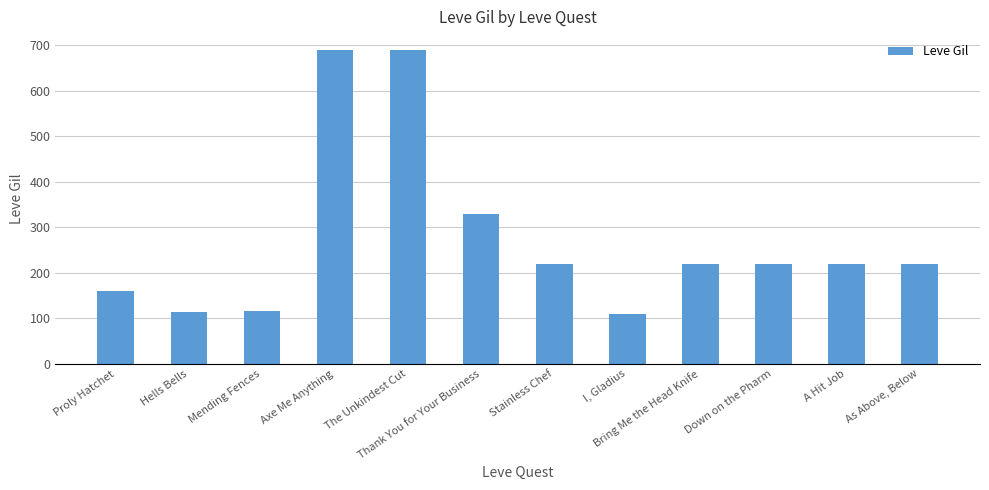

What is the minimum value shown in the chart?

110